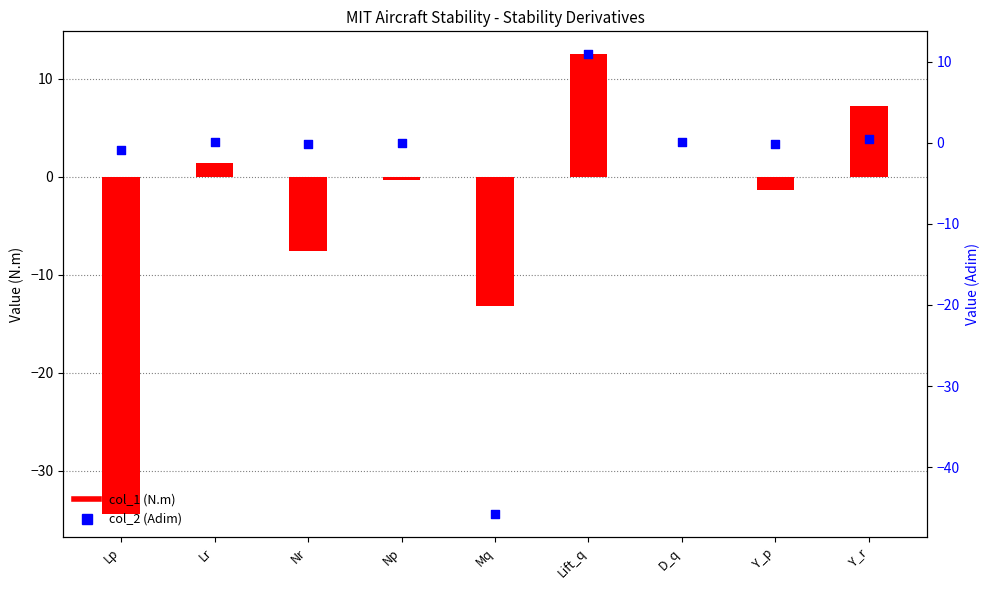

What are all the series names shown in the legend?

col_1 (N.m), col_2 (Adim)